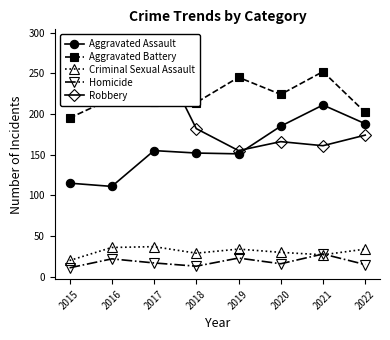

Is the value of Robbery at 2018 greater than the value of Aggravated Assault at 2021?

No